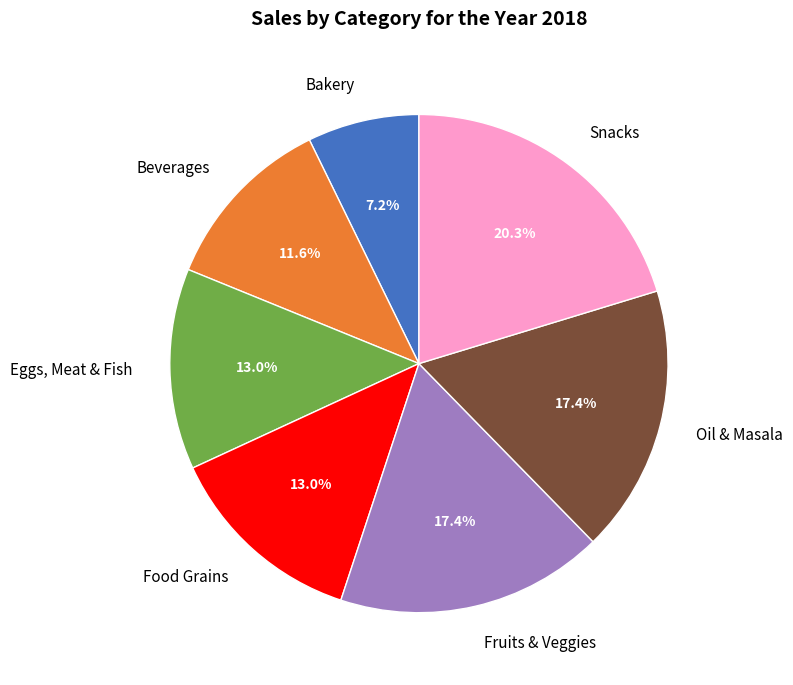

Count the number of slices in the pie.

7